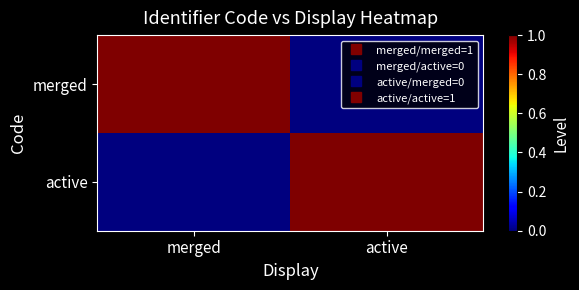

Reading right to left, what are all the values shown in this chart?

merged: active=0	merged=1
active: active=1	merged=0